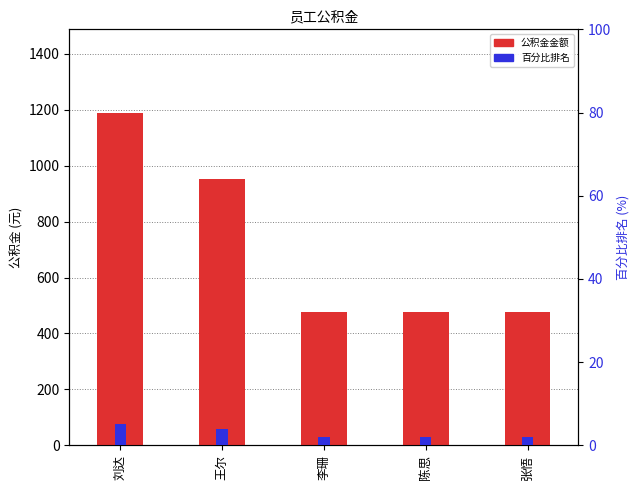

What value does the 百分比排名 series have at 李珊?

2